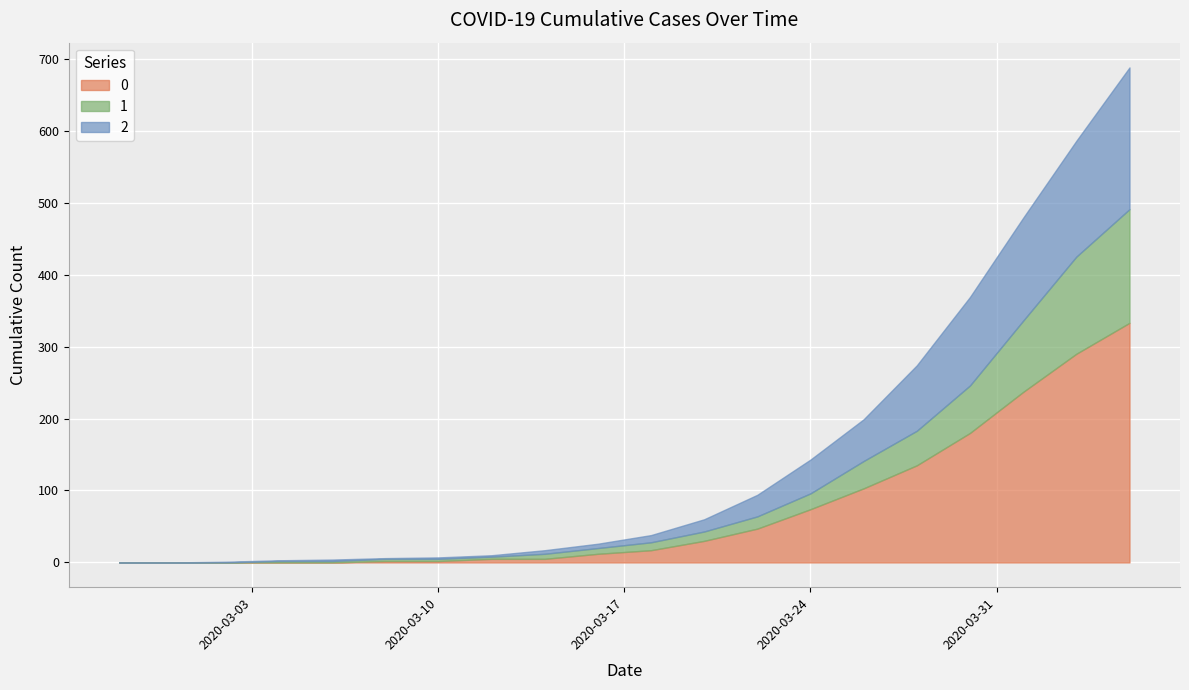

Rank the series by their average value, from highest to lowest.

0, 2, 1